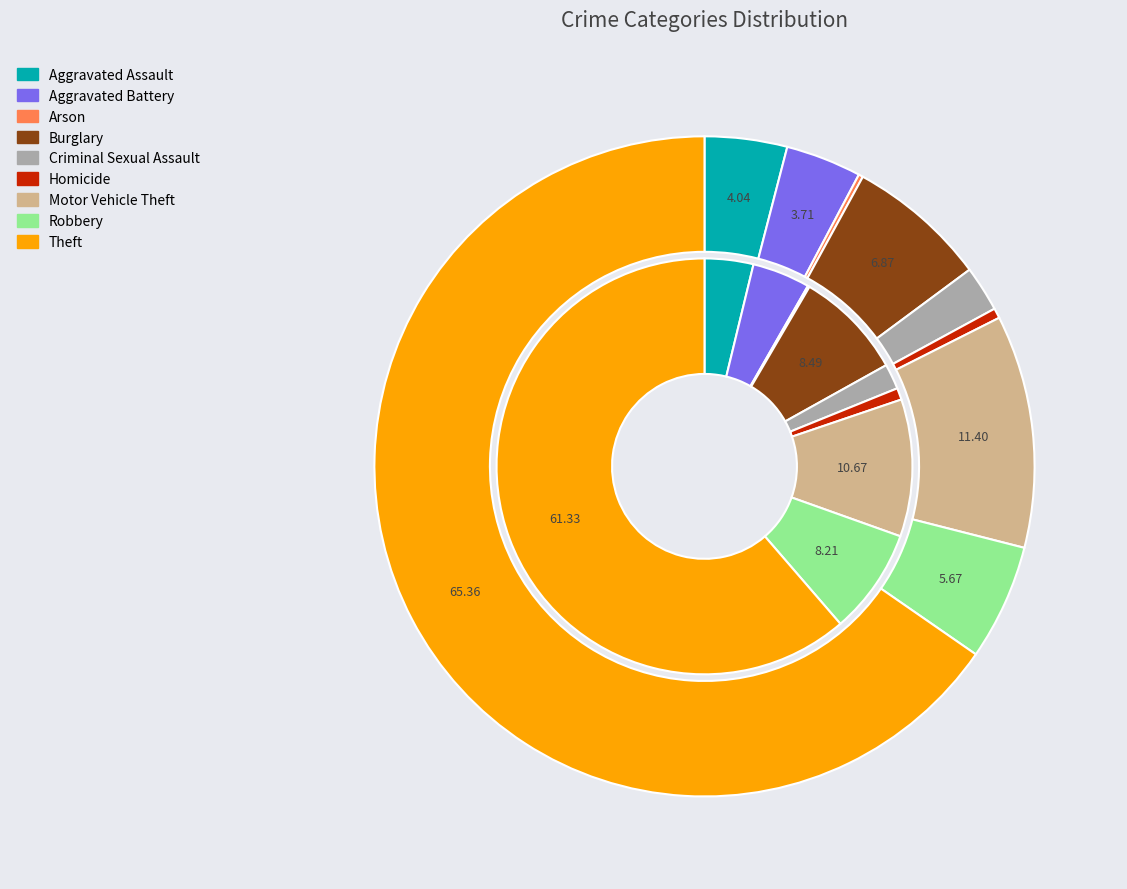

At 8, list the series in order from smallest to largest.

values_2015, values_2022